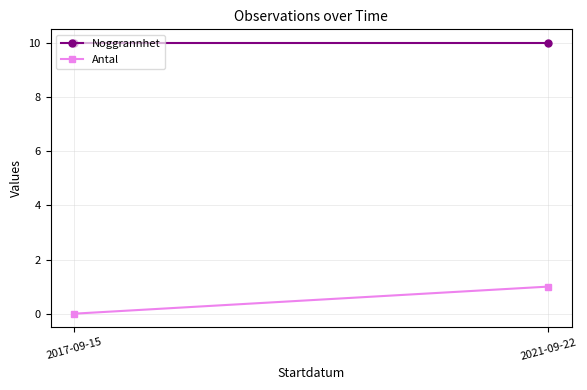

What is the average value of the Noggrannhet series?

10